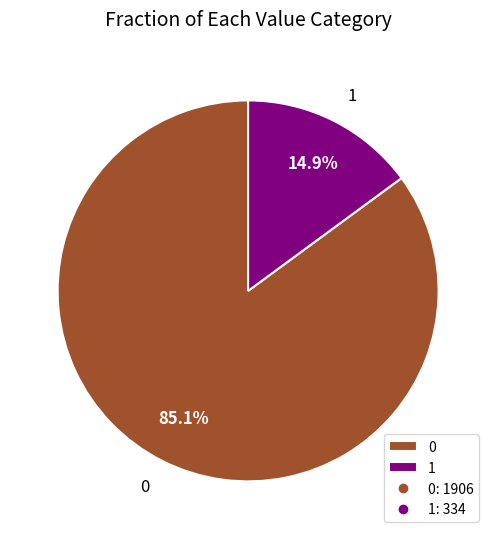

Combined, what portion of the pie is 1 and 0?

100.0%